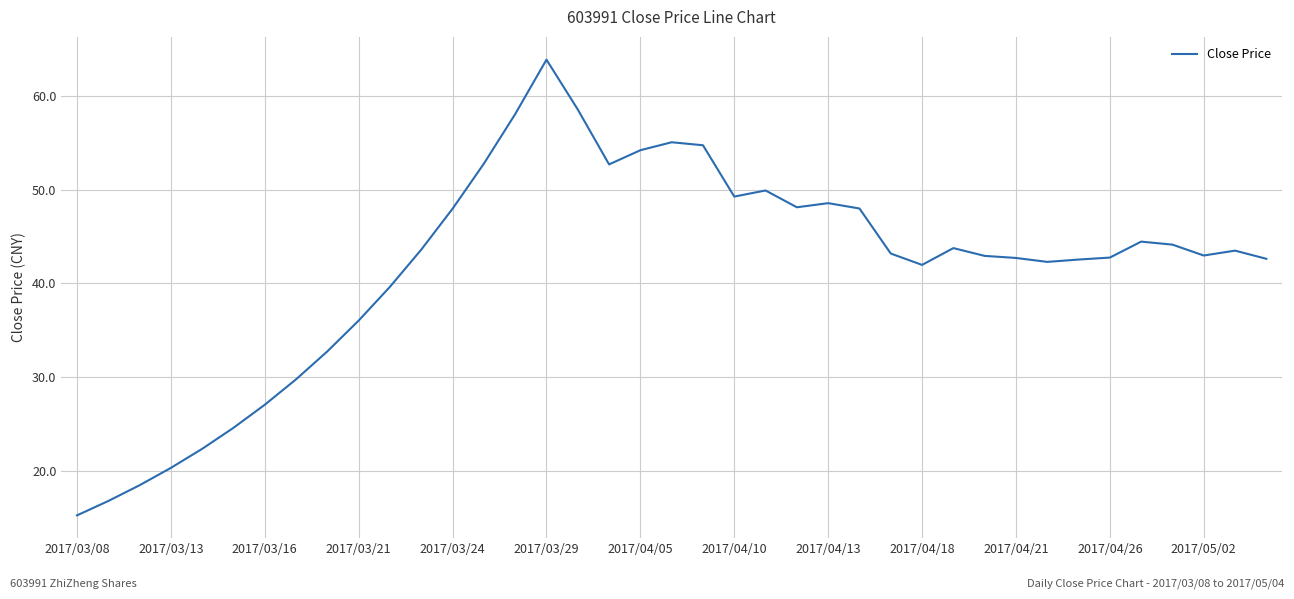

What is the smallest value displayed?

15.3